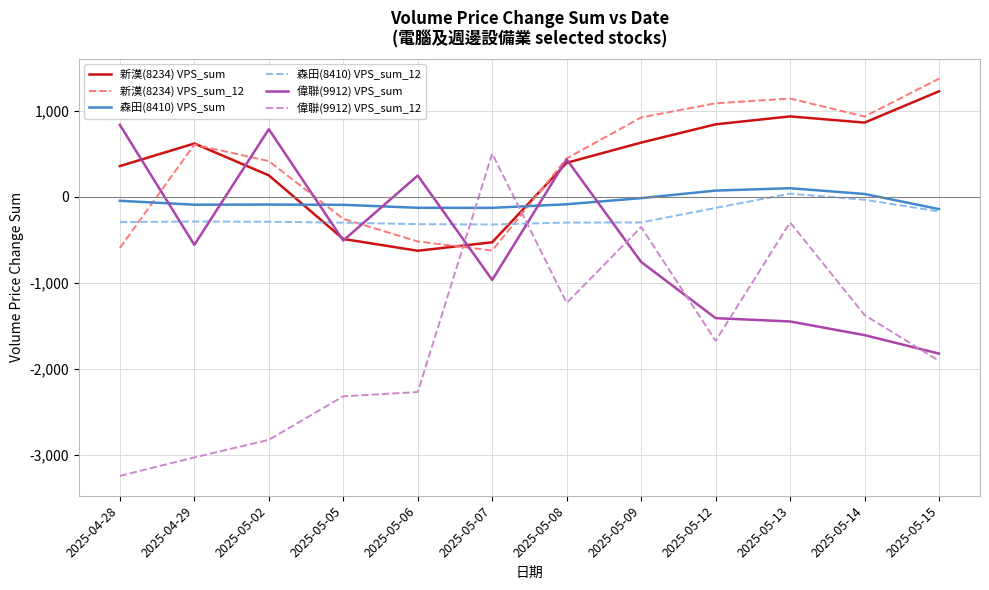

Which series has the largest range (max minus min)?

偉聯(9912) VPS_sum_12